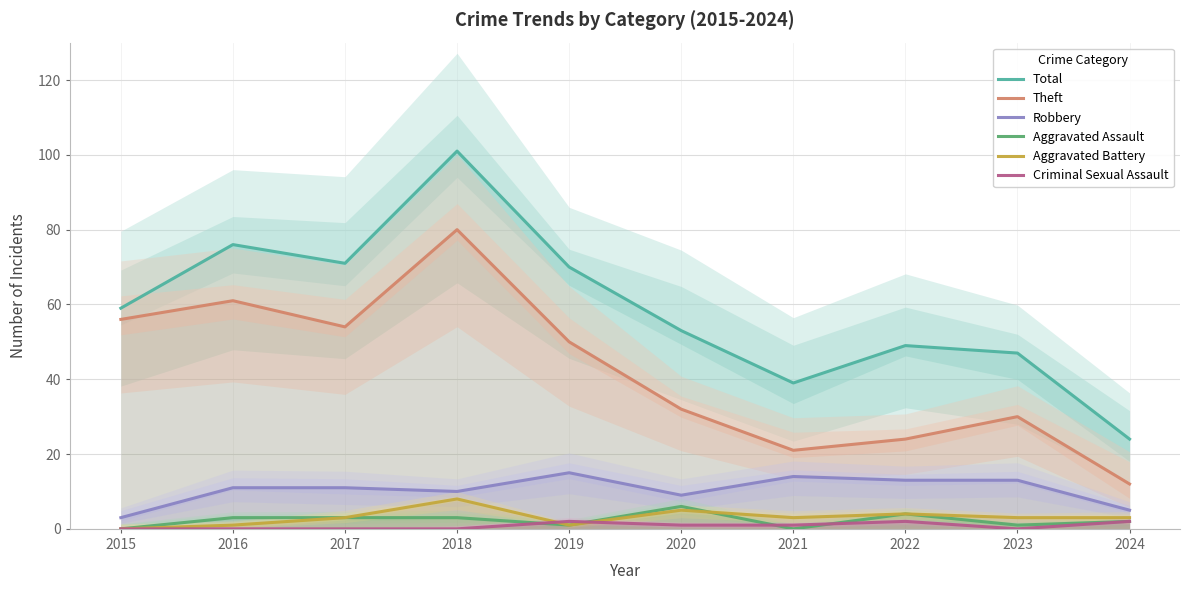

True or false: Total and Aggravated Assault cross at least once.

False